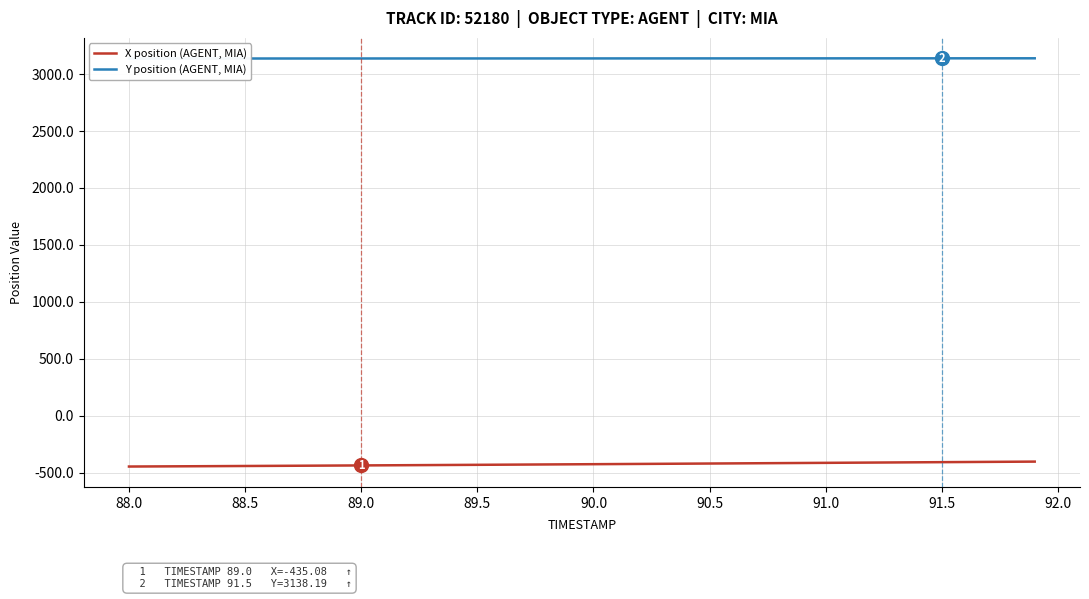

What is the label of the 38th point from the right?

88.5